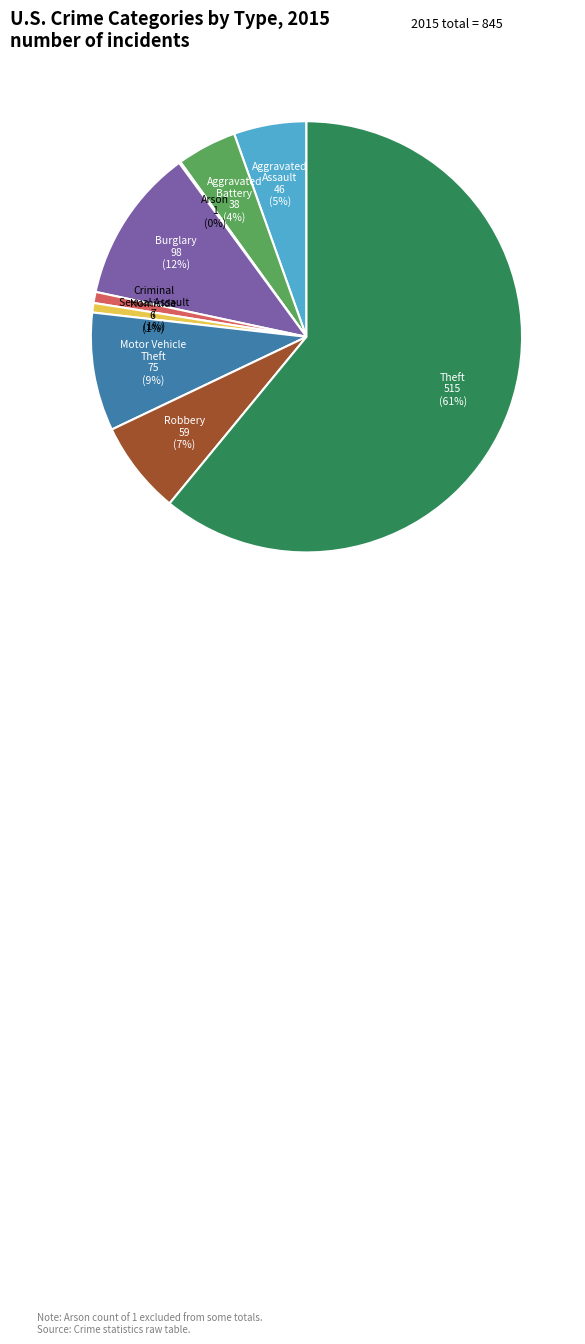

To the nearest percent, what is the difference between the largest and smallest slice percentages?

61%